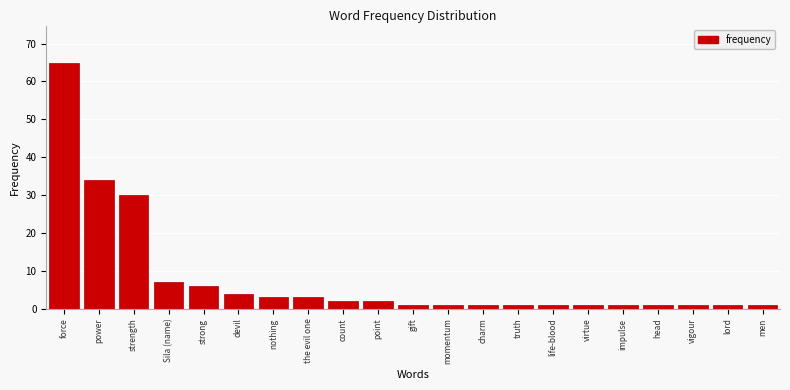

Reading right to left, extract all data points from this chart.

men=1	lord=1	vigour=1	head=1	impulse=1	virtue=1	life-blood=1	truth=1	charm=1	momentum=1	gift=1	point=2	count=2	the evil one=3	nothing=3	devil=4	strong=6	Sila (name)=7	strength=30	power=34	force=65